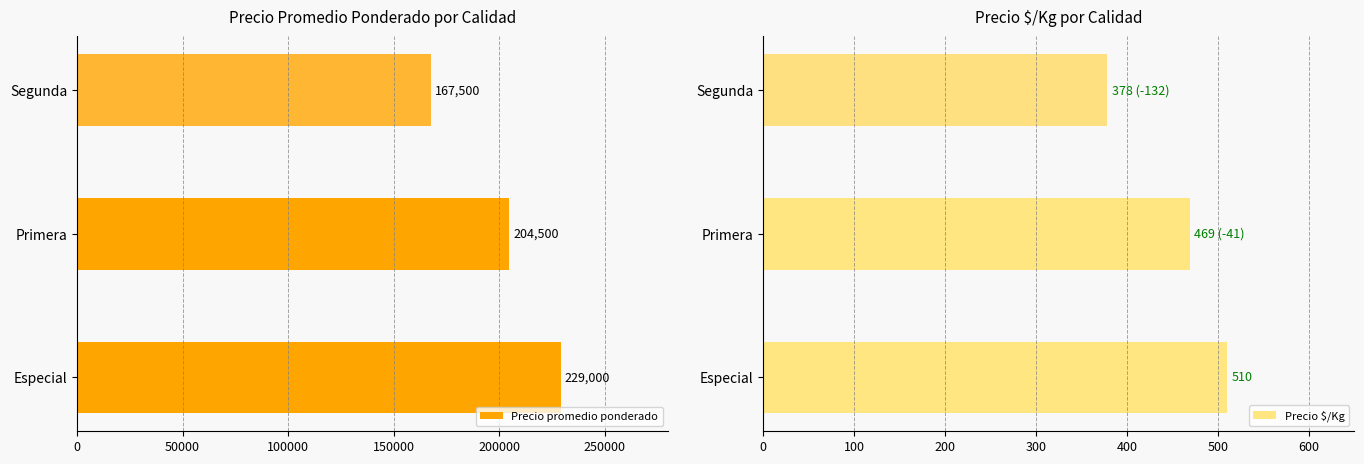

What is the sum of the Precio promedio ponderado values at Especial and Segunda?

396500